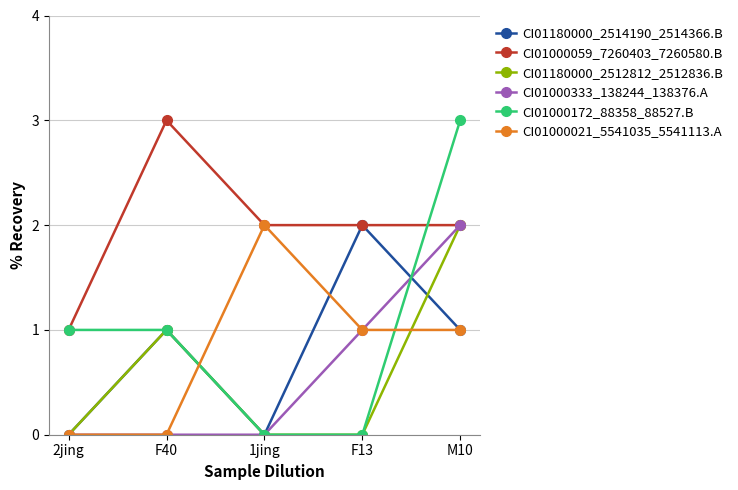

Count the CI01000059_7260403_7260580.B values in the range 2 to 3.

4